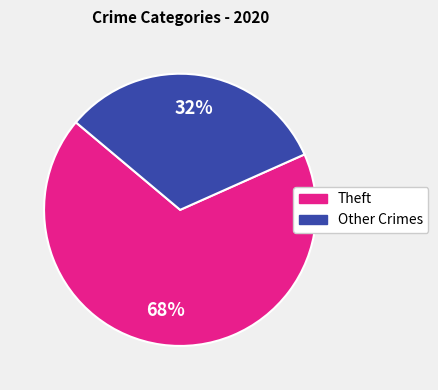

To the nearest percent, what is the average slice percentage?

50%